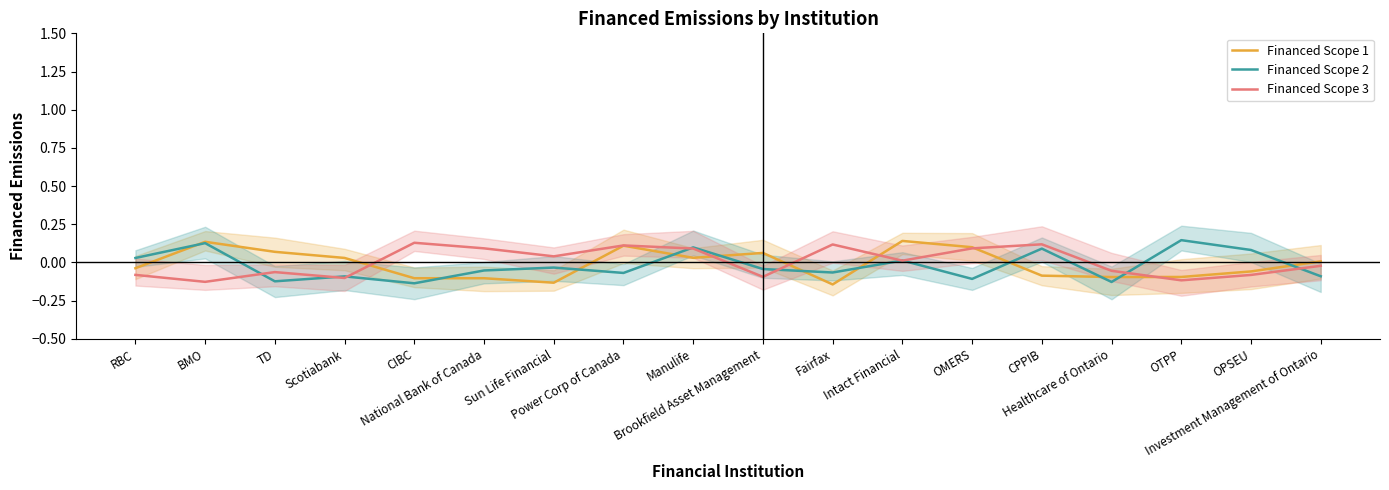

Is the value of Financed Scope 3 at TD greater than the value of Financed Scope 2 at OTPP?

No